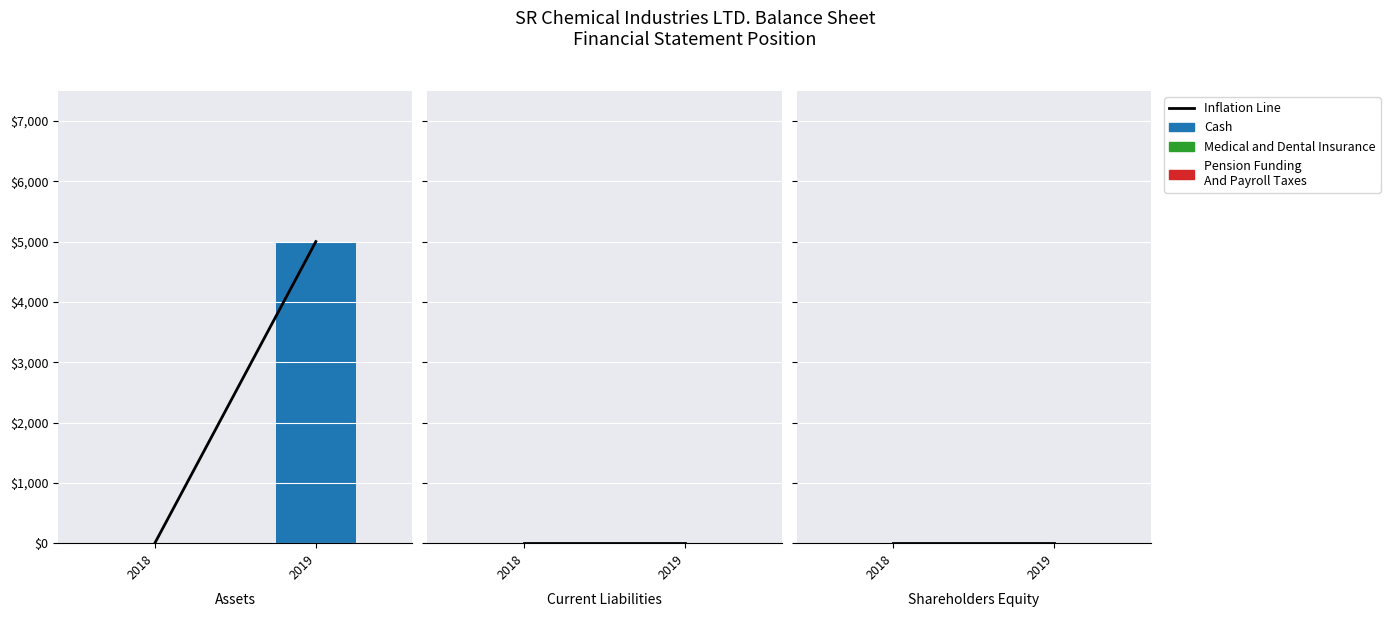

Which has a higher value, 2018 or 2019?

2019